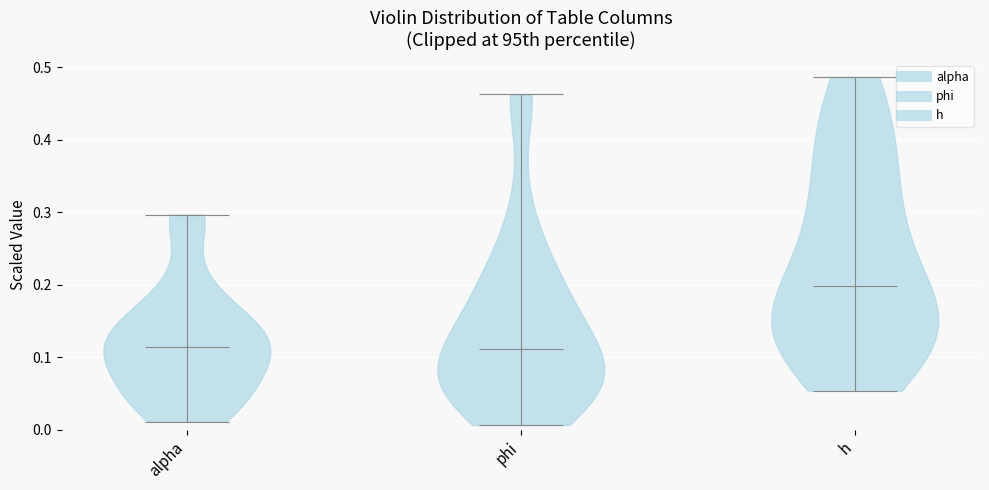

Reading left to right, read every violin against the y-axis: where its median line is, and the lowest and highest points it reaches. The values are not printed on the chart, so give them approximately, as read against the axis.

alpha: median line 0.11, lowest point 0.01, highest point 0.30
phi: median line 0.11, lowest point 0.01, highest point 0.46
h: median line 0.20, lowest point 0.05, highest point 0.49